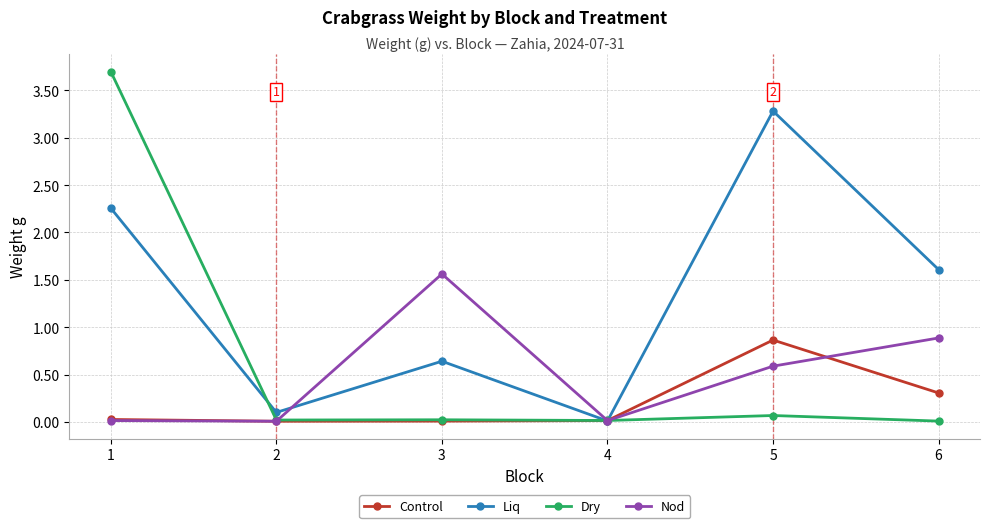

What is the difference between the maximum and minimum values in the Control series?

0.9